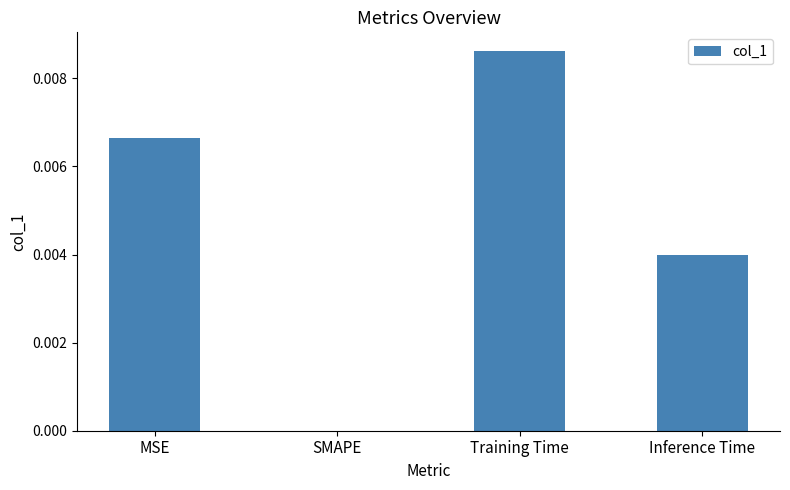

Which has a higher value, Inference Time or Training Time?

Training Time